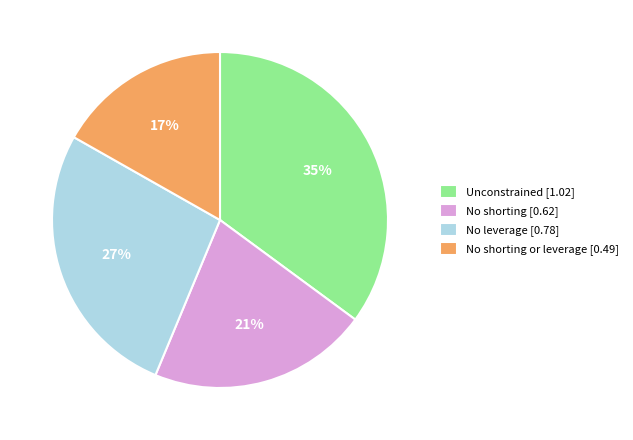

To the nearest percent, what portion does No leverage [0.78] represent?

27%